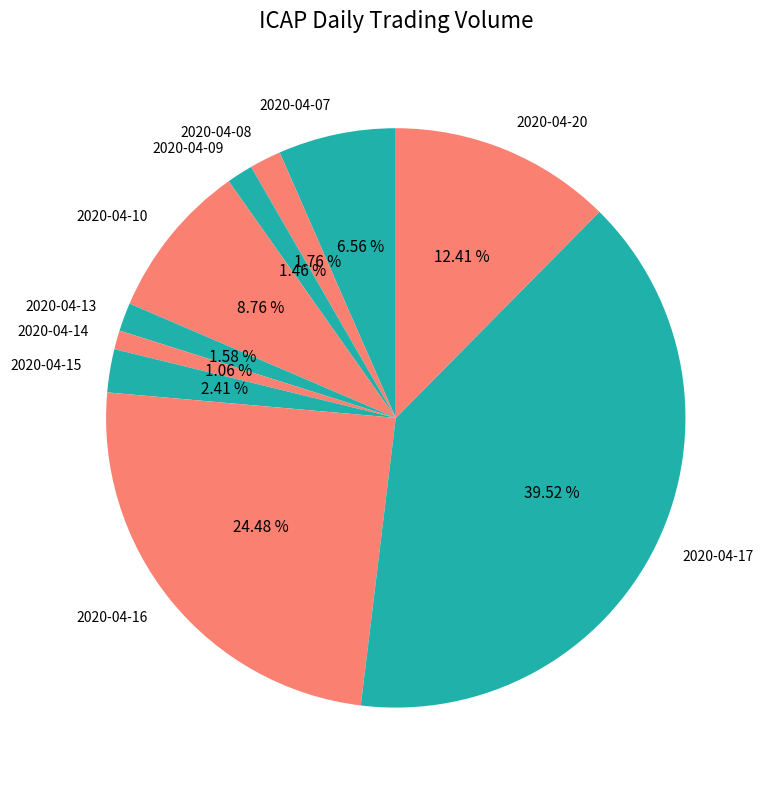

Does 2020-04-14 represent more than half of the total?

No